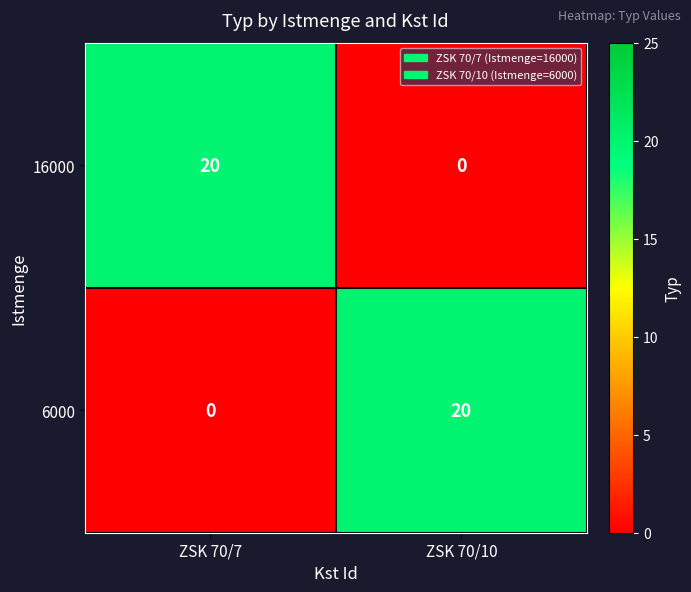

What is the difference between the 16000 values at ZSK 70/10 and ZSK 70/7?

20